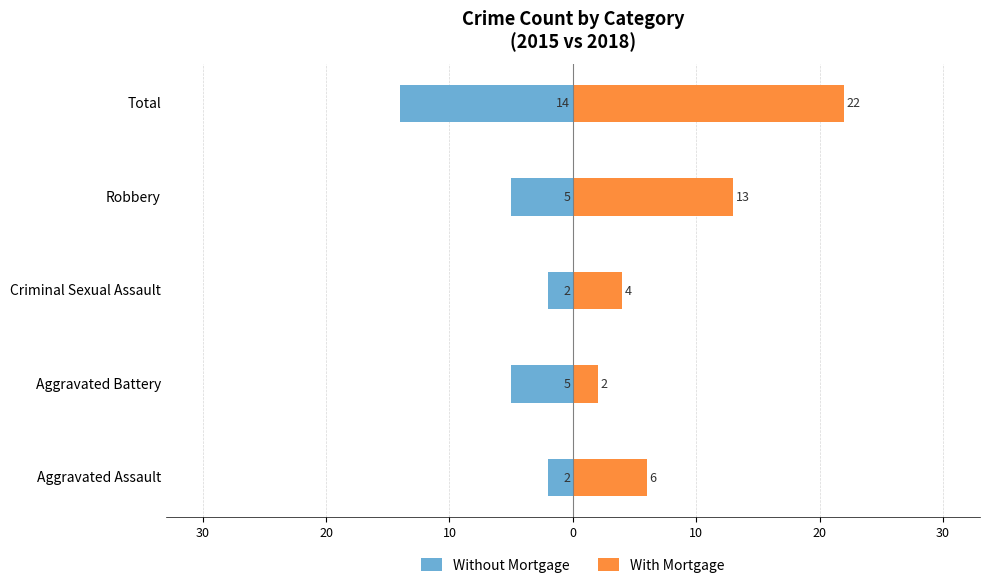

Reading left to right, what are all the values shown in this chart?

Without Mortgage: -2	-5	-2	-5	-14
With Mortgage: 6	2	4	13	22